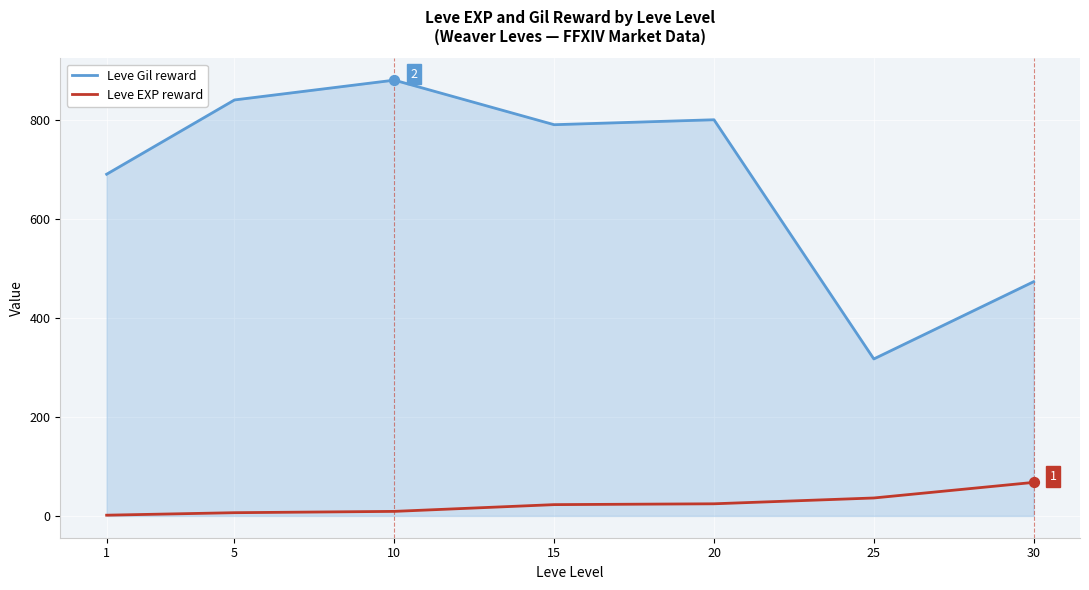

Which series has the largest range (max minus min)?

Leve Gil reward